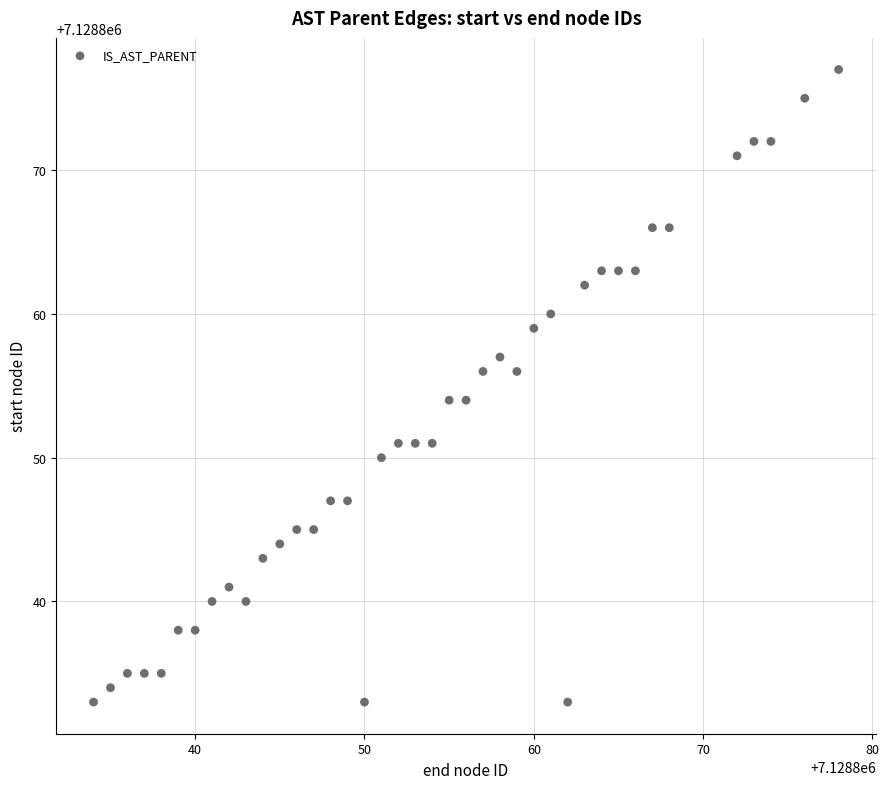

What is the range of X values (max minus min)?

44